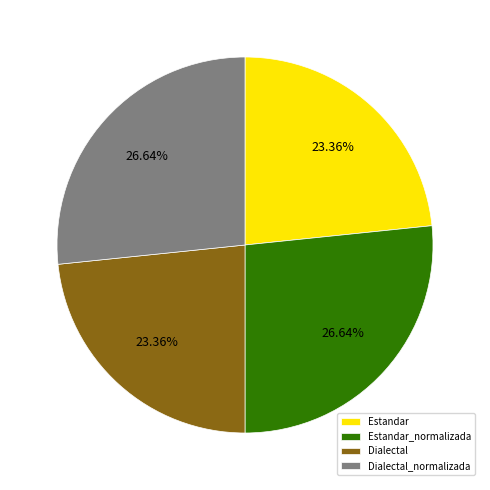

Count the number of slices in the pie.

4